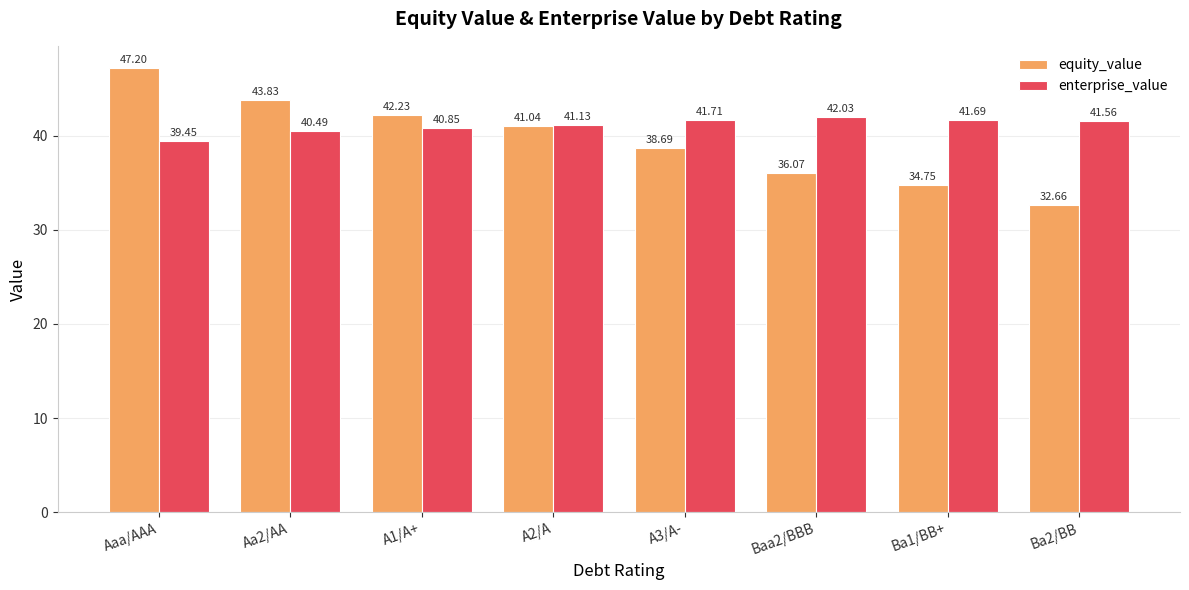

What is the spread (max minus min) of values at A2/A?

0.1